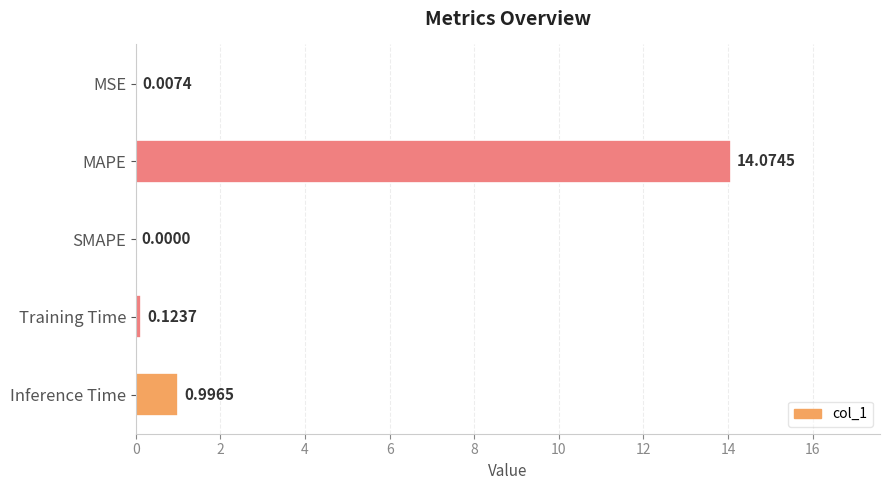

Where is the data nearest to the value 7?

Inference Time